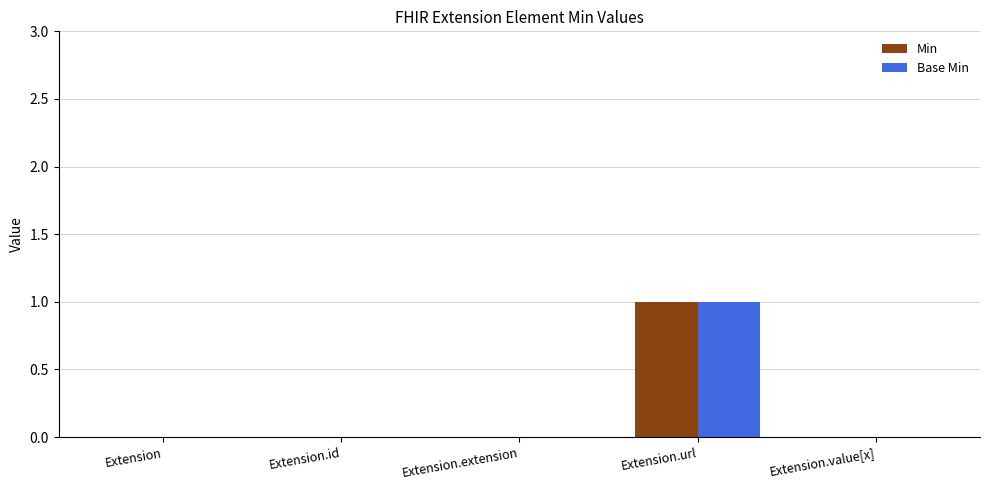

Reading left to right, transcribe all the data shown in this chart.

Min: Extension=0	Extension.id=0	Extension.extension=0	Extension.url=1	Extension.value[x]=0
Base Min: Extension=0	Extension.id=0	Extension.extension=0	Extension.url=1	Extension.value[x]=0